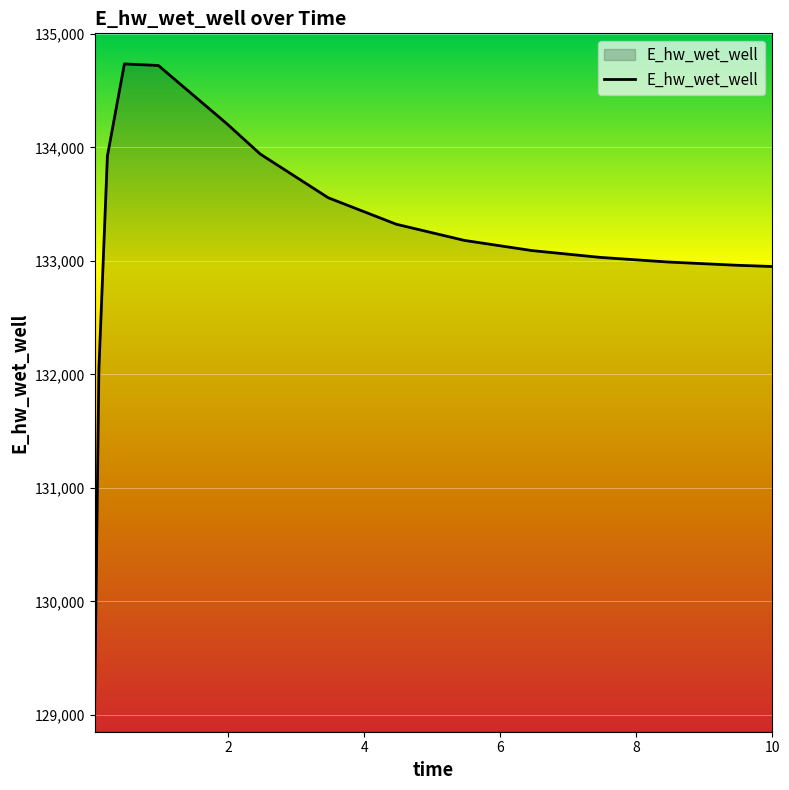

What is the difference between the maximum and minimum values?

5624.8